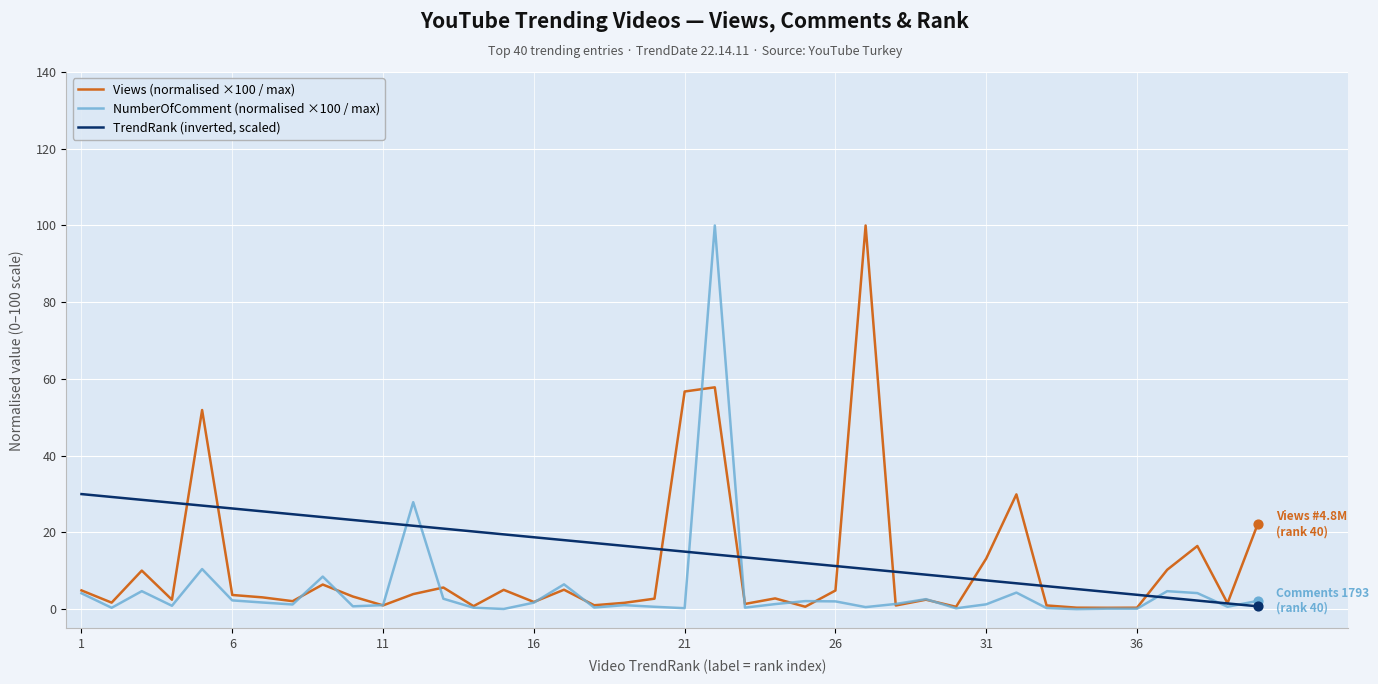

What are all the series names shown in the legend?

Views (normalised ×100 / max), NumberOfComment (normalised ×100 / max), TrendRank (inverted, scaled)